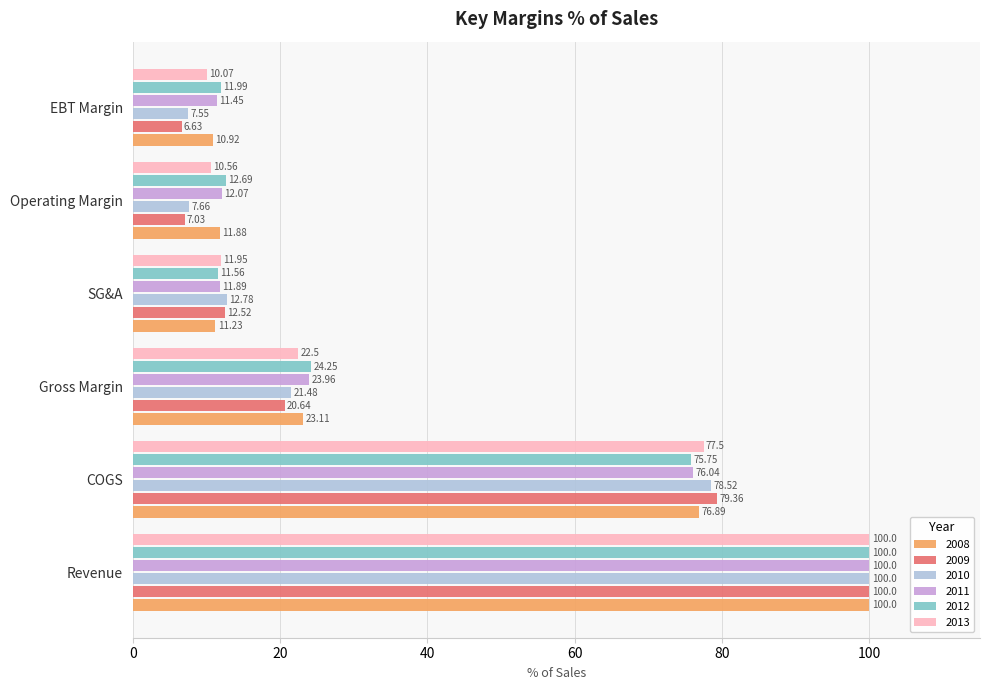

How many categories are shown in the chart?

6